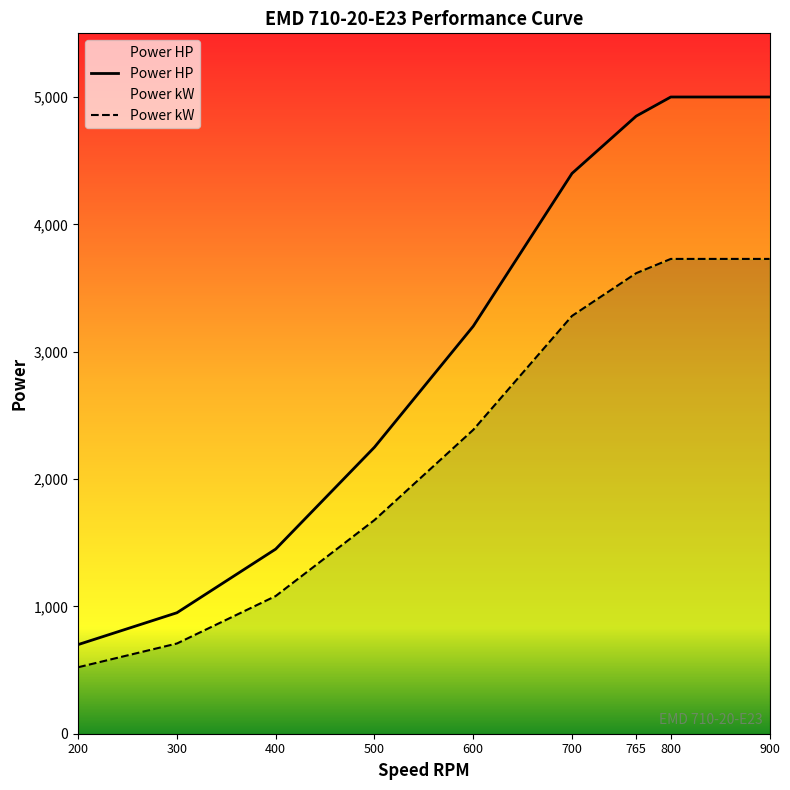

What is the minimum value shown in the chart?

522.0